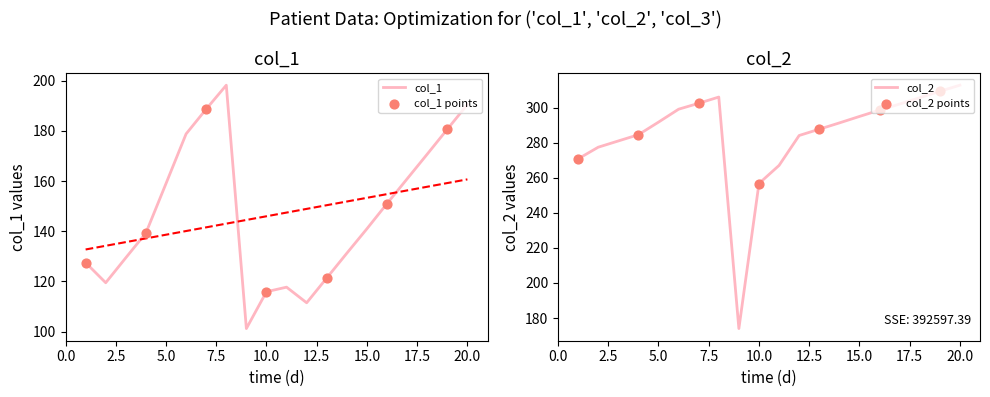

At which category is the sum across all series the highest?

8